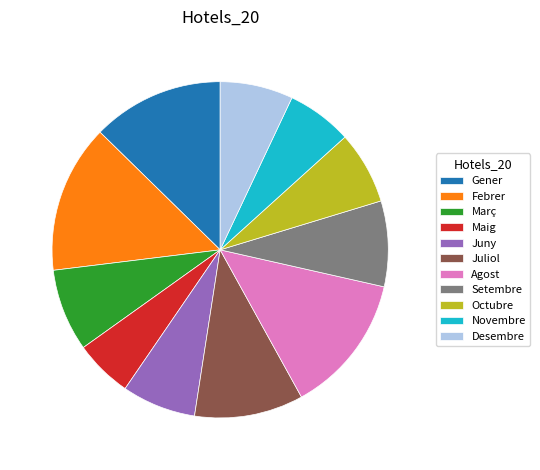

How many segments does this pie chart have?

11